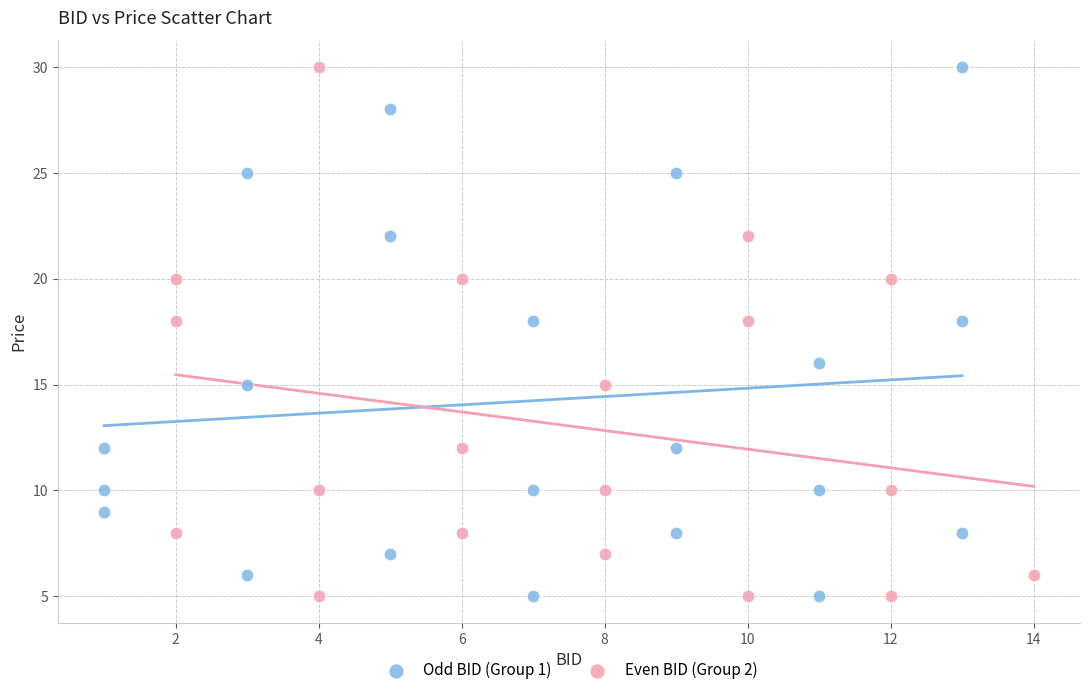

What are all the series names shown in the legend?

Odd BID (Group 1), Even BID (Group 2)